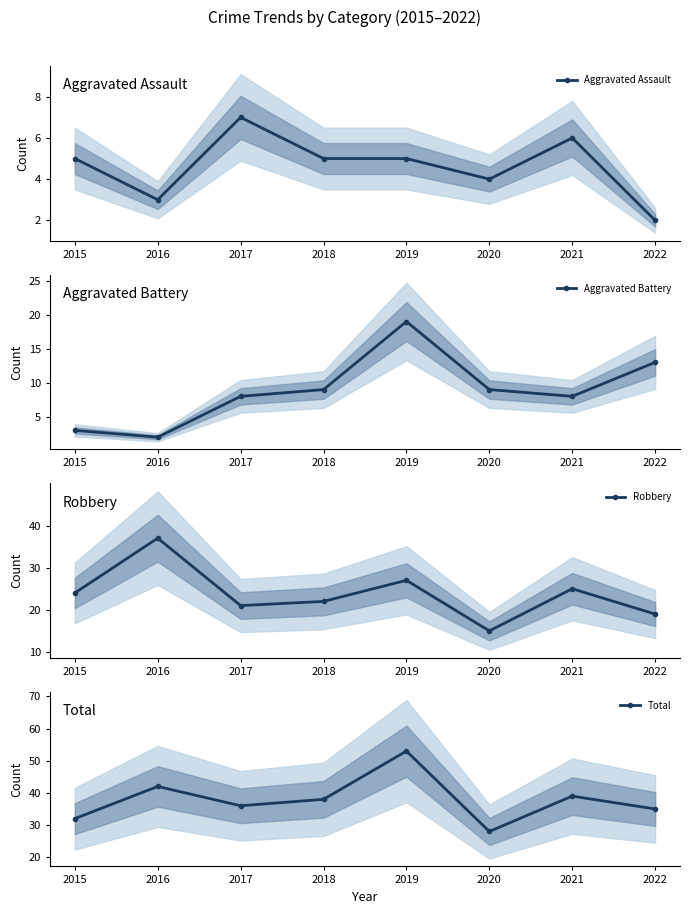

Reading left to right, transcribe all the data shown in this chart.

Aggravated Assault: 5	3	7	5	5	4	6	2
Aggravated Battery: 3	2	8	9	19	9	8	13
Robbery: 24	37	21	22	27	15	25	19
Total: 32	42	36	38	53	28	39	35